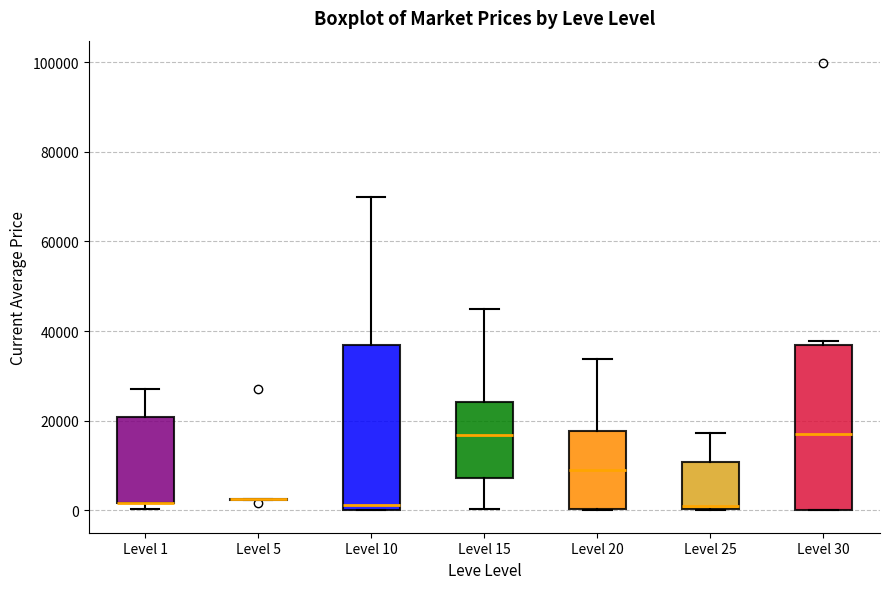

Reading left to right, transcribe this box plot: for each box, give where its median line is, the range the box spans, and where its two whiskers end, as read against the y-axis. The values are not printed on the chart, so give them approximately, as read against the axis.

Level 1: median 2000 (drawn on the box's lower edge), box 2000 to 20000, whiskers 0 to 28000
Level 5: box collapsed to a line at 2000, whiskers 2000 to 2000
Level 10: median 2000, box 0 to 36000, whiskers 0 to 70000
Level 15: median 16000, box 8000 to 24000, whiskers 0 to 46000
Level 20: median 10000, box 0 to 18000, whiskers 0 to 34000
Level 25: median 0 (just above the box's lower edge), box 0 to 10000, whiskers 0 to 18000
Level 30: median 16000, box 0 to 36000, whiskers 0 to 38000